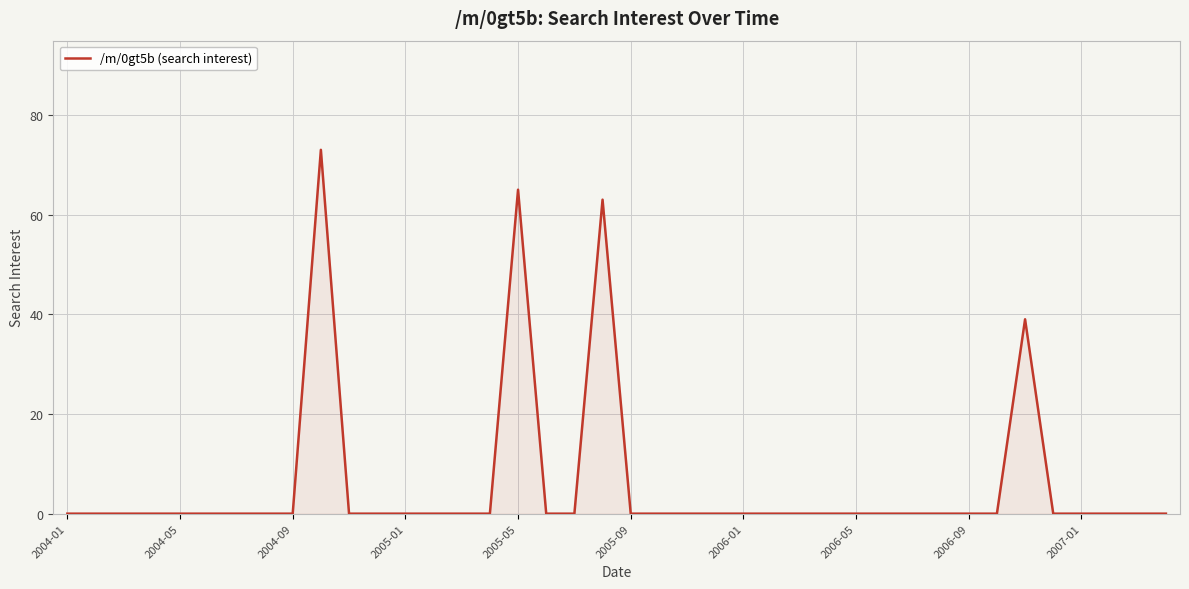

What is the greatest value displayed?

73